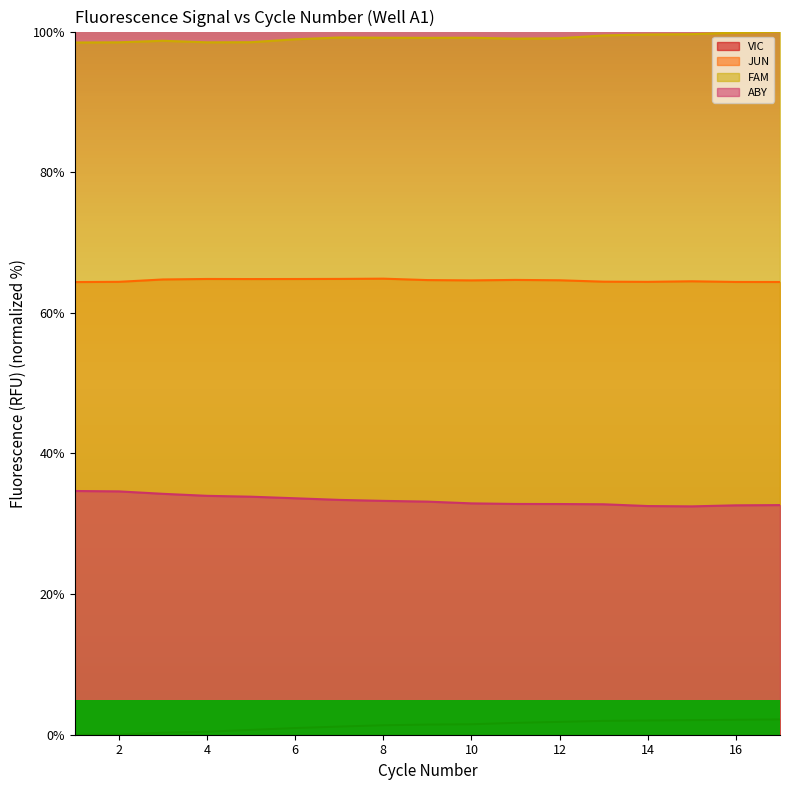

What is the difference between the highest and lowest values at 8?

97.8